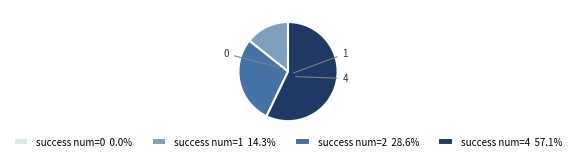

Is success num=4 57.1% the majority of the pie?

Yes